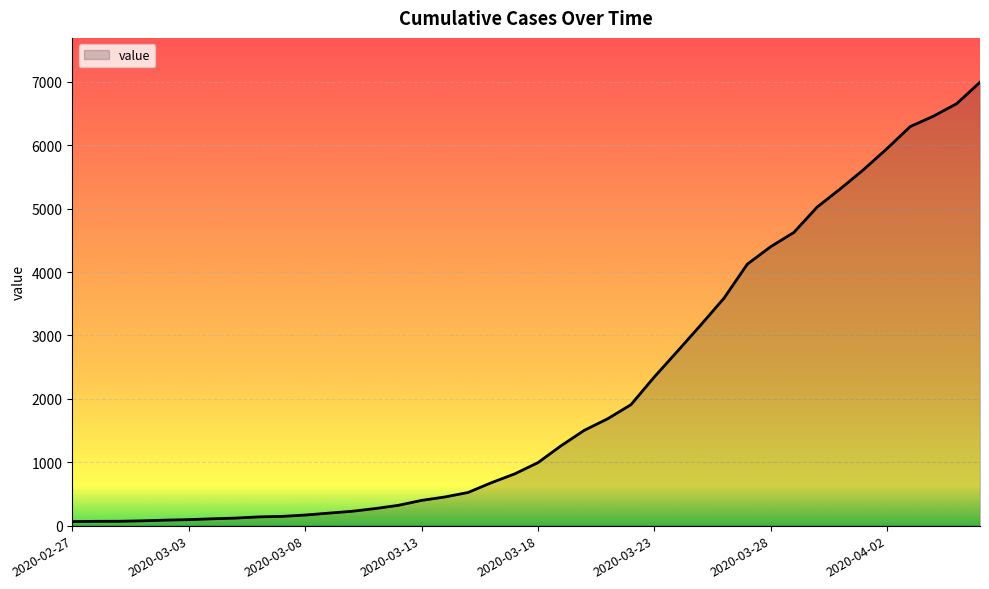

What is the difference between the maximum and minimum values?

6931